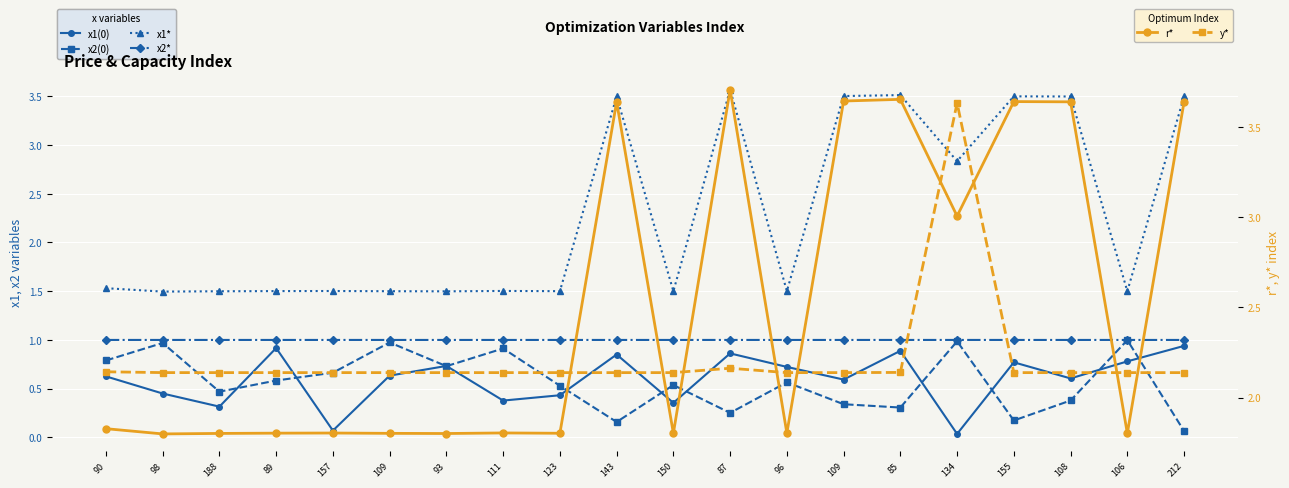

At 212, list the series in order from smallest to largest.

x2(0), x1(0), x2*, y*, x1*, r*